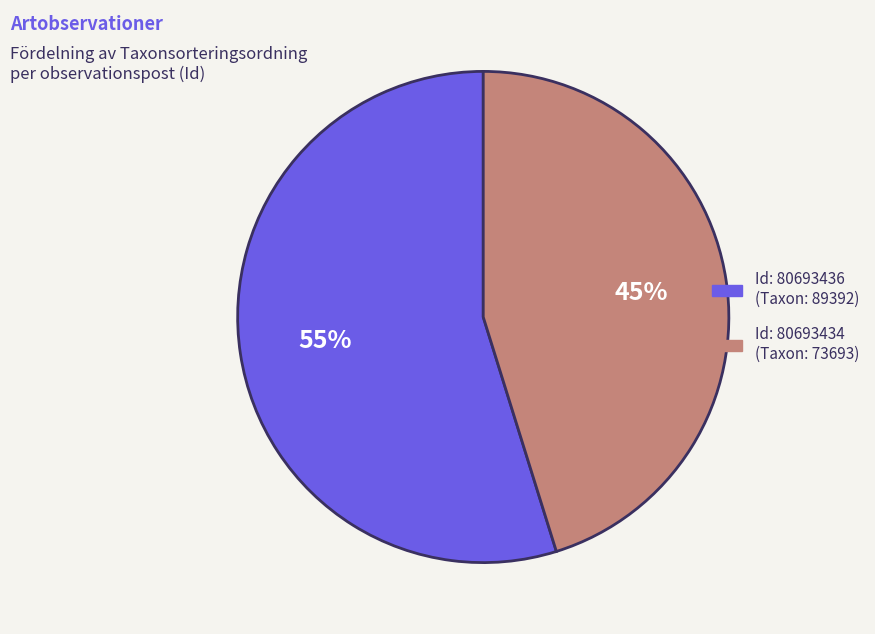

Does any single category account for the majority?

Yes